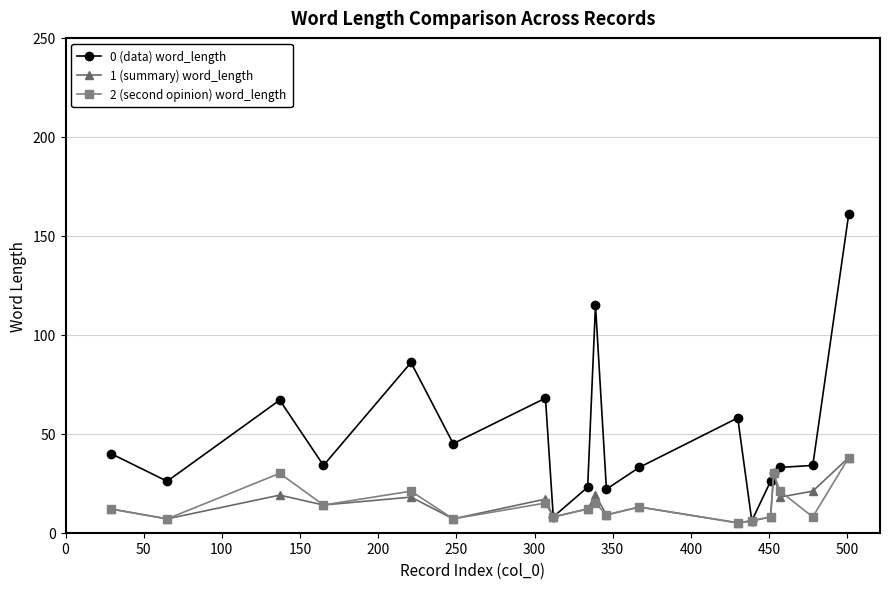

What is the greatest value displayed?

161